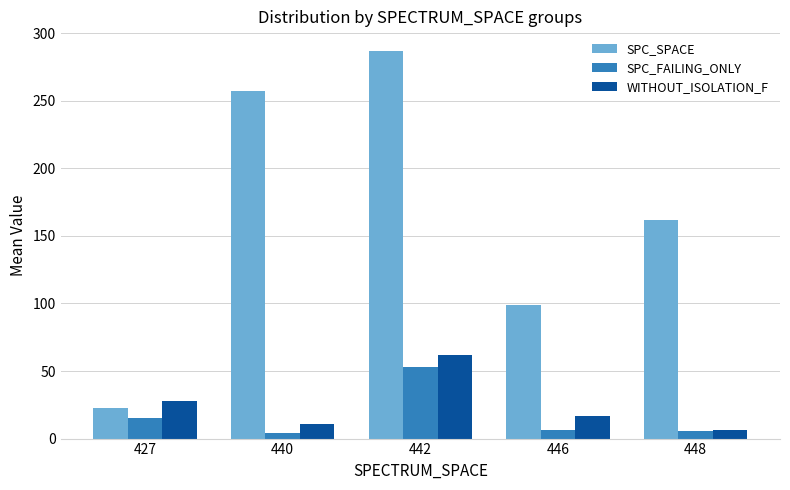

Between 427 and 442, which series saw the biggest shift?

SPC_SPACE